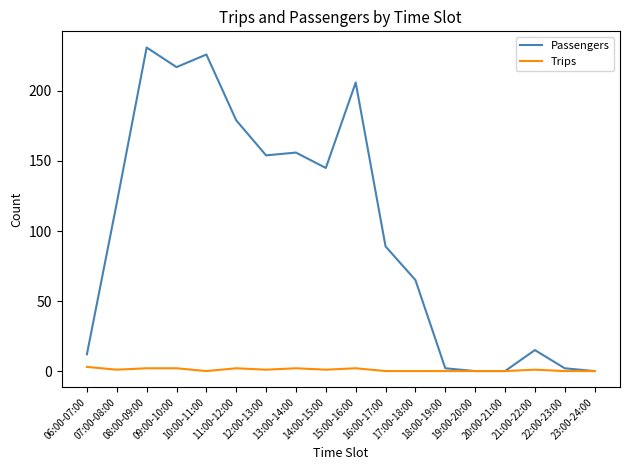

The Trips series shows 0 at 23:00-24:00. True or false?

True